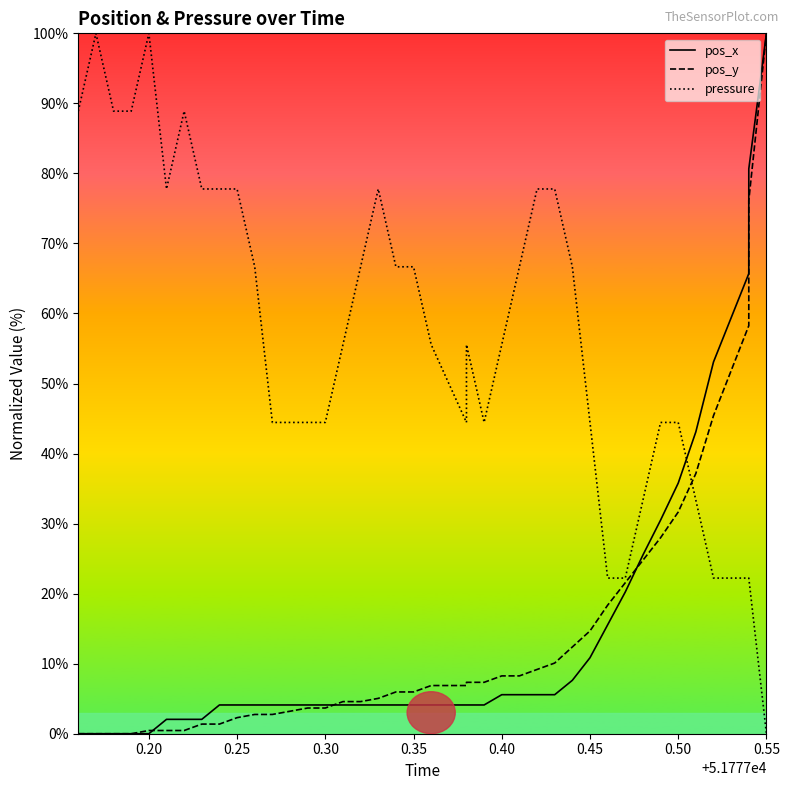

True or false: pos_x has a value of 1.7 at 12.

False